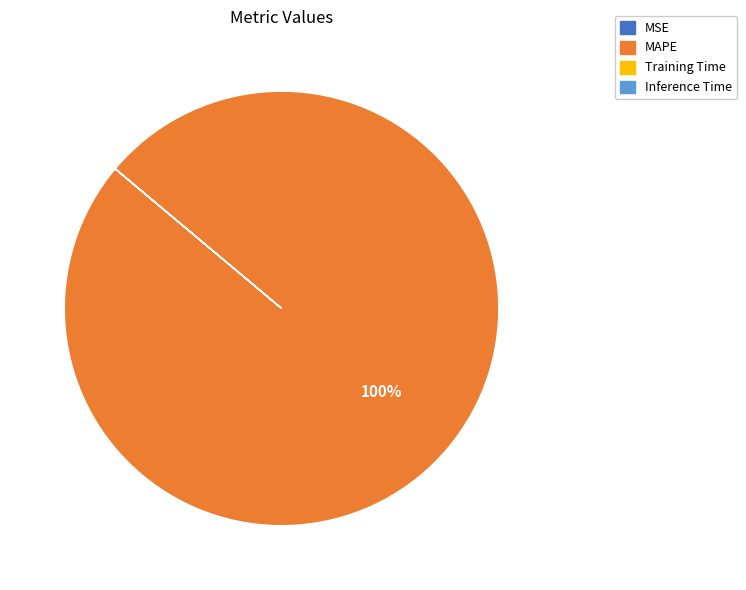

Which category has the biggest portion of the pie?

MAPE